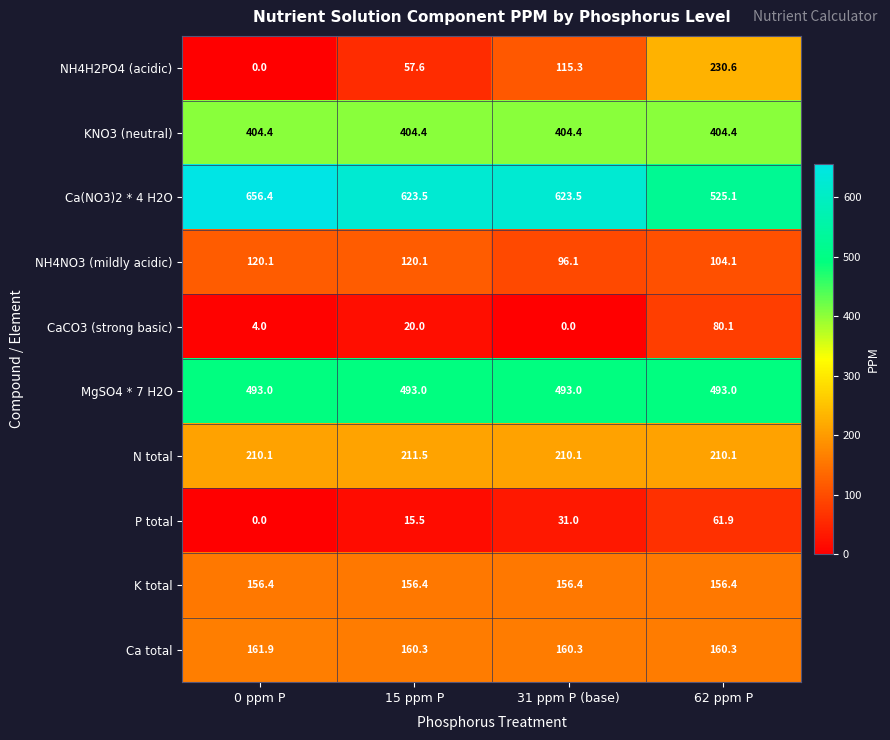

What is the difference between the Ca(NO3)2 * 4 H2O values at 15 ppm P and 62 ppm P?

98.4